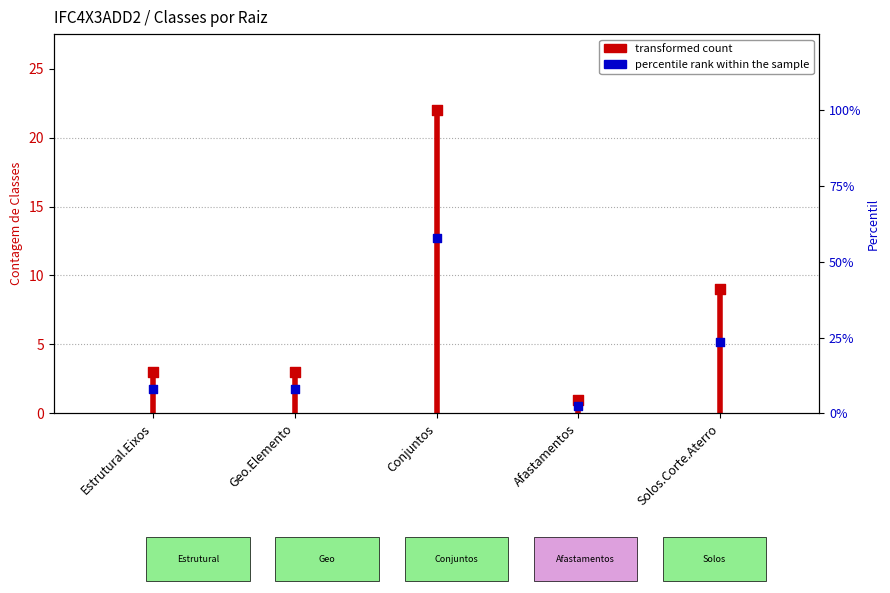

What is the ratio of the value at Estrutural.Eixos to the value at Geo.Elemento?

1.0